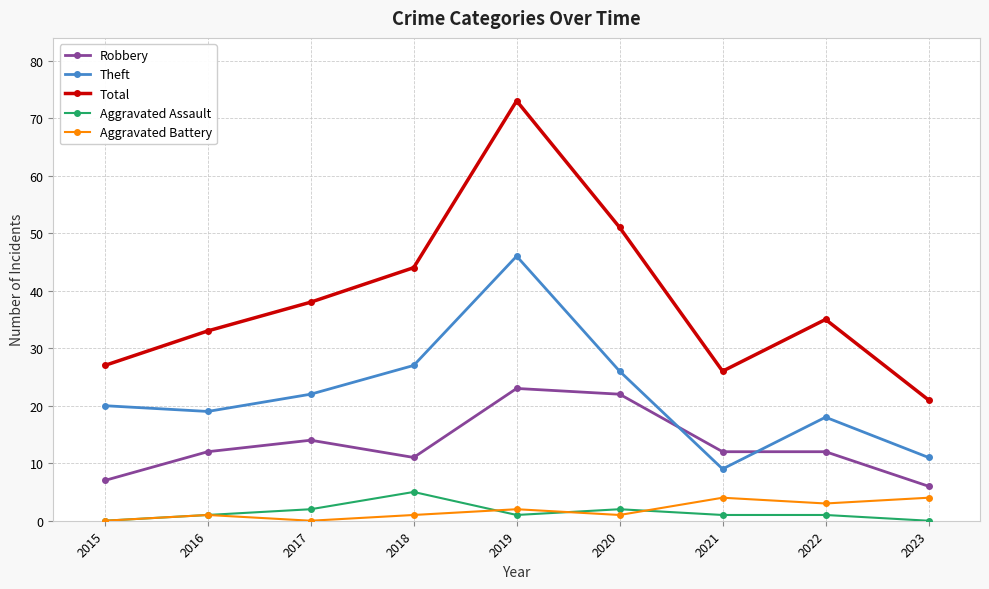

Reading left to right, transcribe all the data shown in this chart.

Robbery: 7	12	14	11	23	22	12	12	6
Theft: 20	19	22	27	46	26	9	18	11
Total: 27	33	38	44	73	51	26	35	21
Aggravated Assault: 0	1	2	5	1	2	1	1	0
Aggravated Battery: 0	1	0	1	2	1	4	3	4